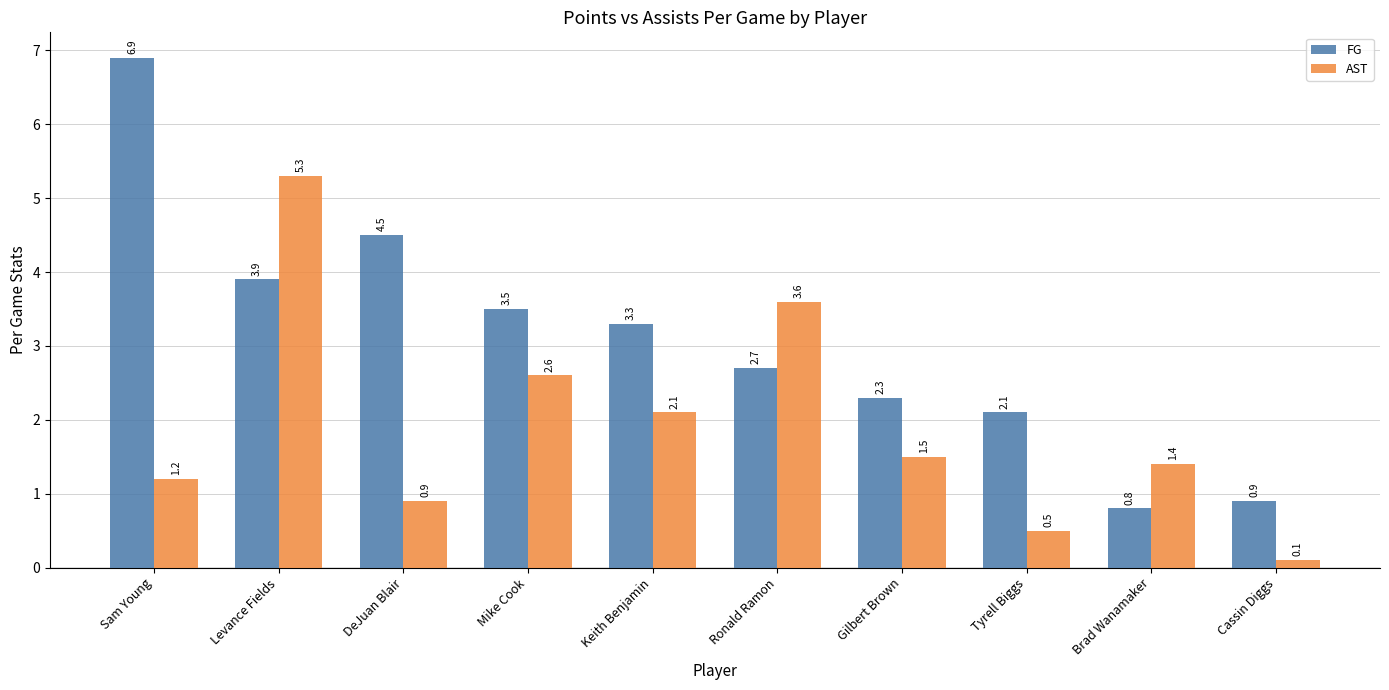

Where does the AST series first go above 1?

Sam Young